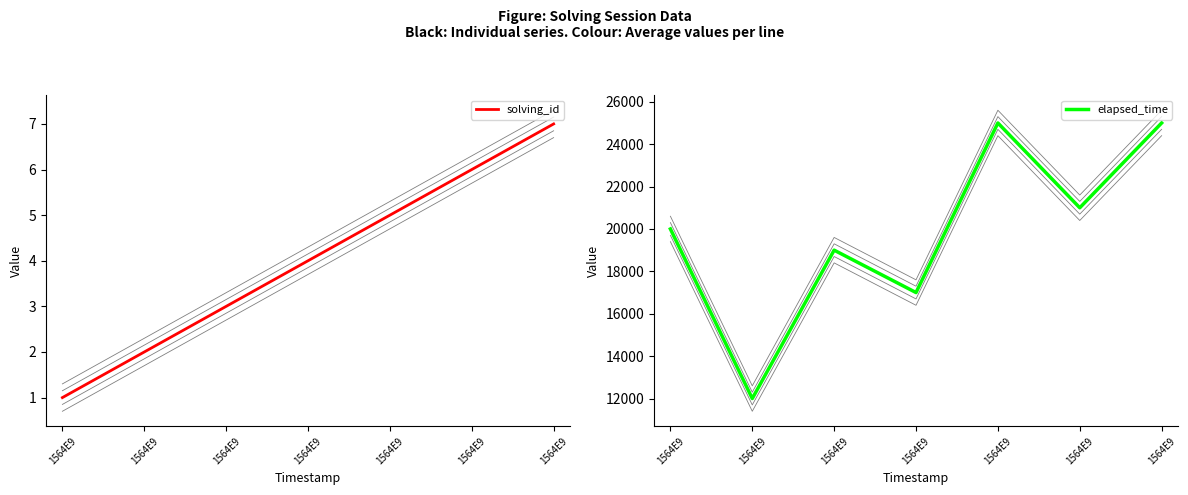

Reading left to right, list all the values displayed in this chart.

solving_id: 1564E9=1	1564E9=2	1564E9=3	1564E9=4	1564E9=5	1564E9=6	1564E9=7
elapsed_time: 1564E9=20000	1564E9=12000	1564E9=19000	1564E9=17000	1564E9=25000	1564E9=21000	1564E9=25000